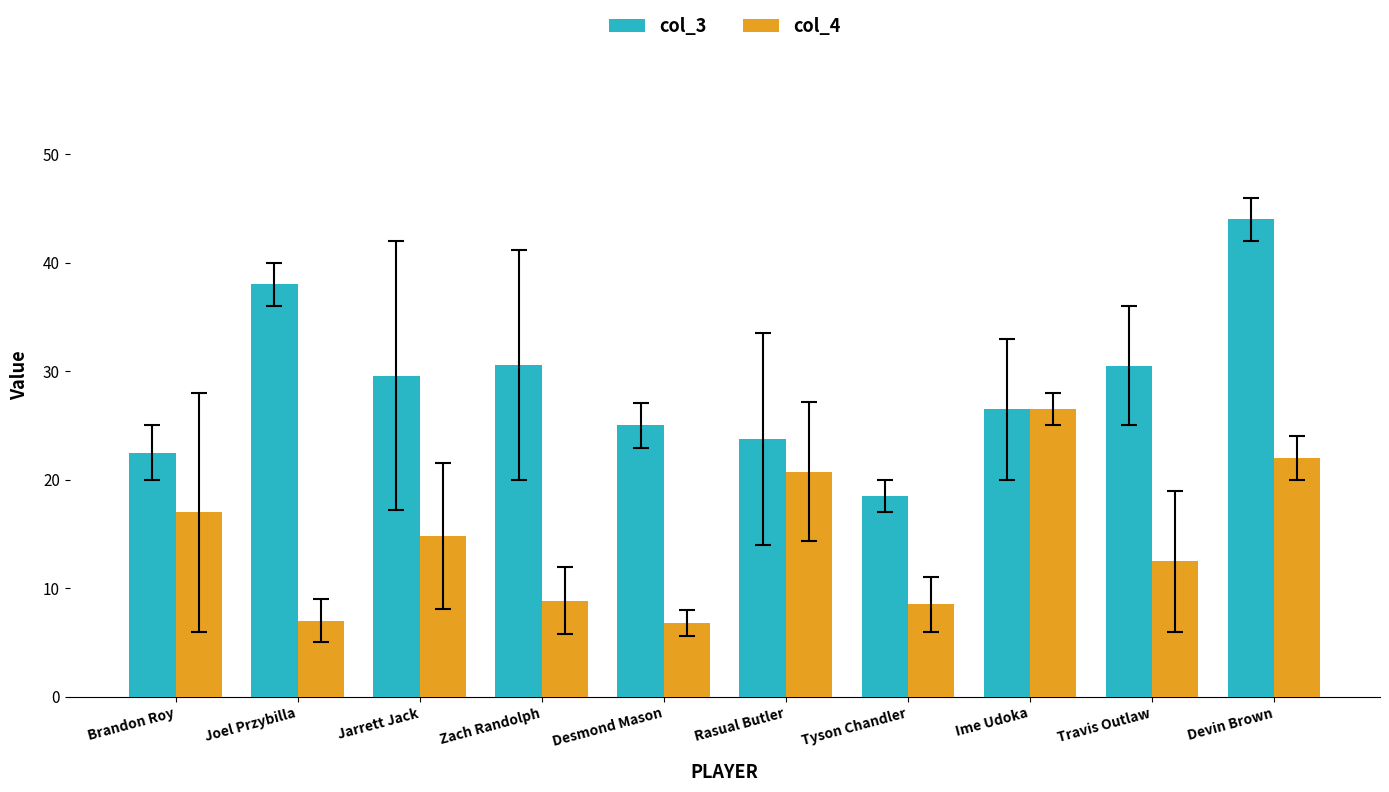

What is the sum of the col_3 values at Tyson Chandler and Jarrett Jack?

48.1